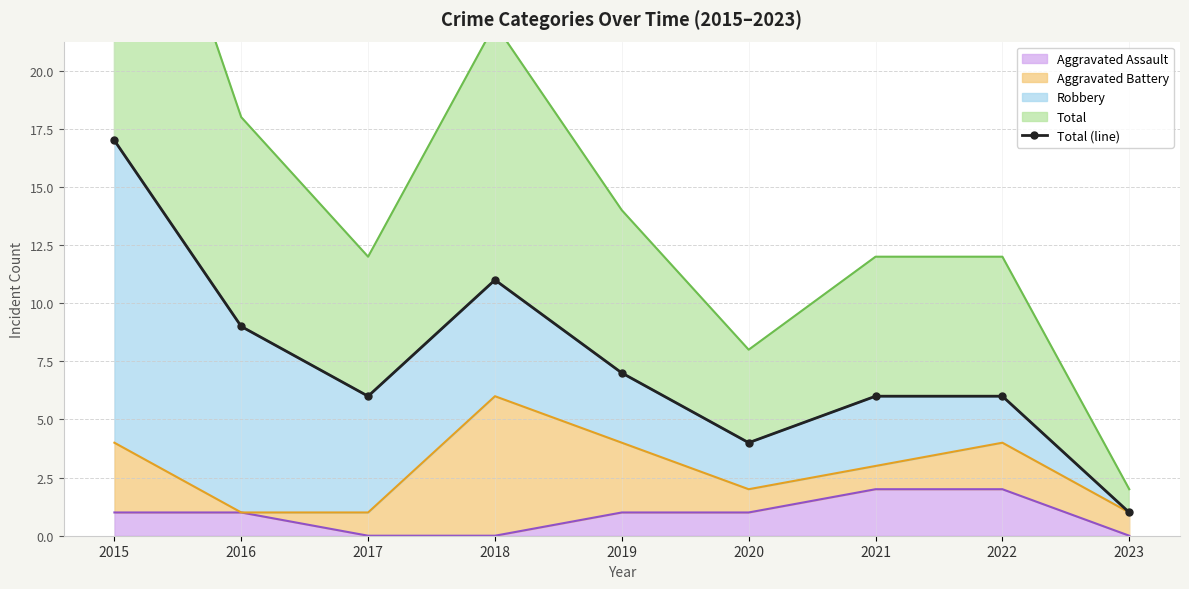

What is the difference between the maximum and minimum values?

16